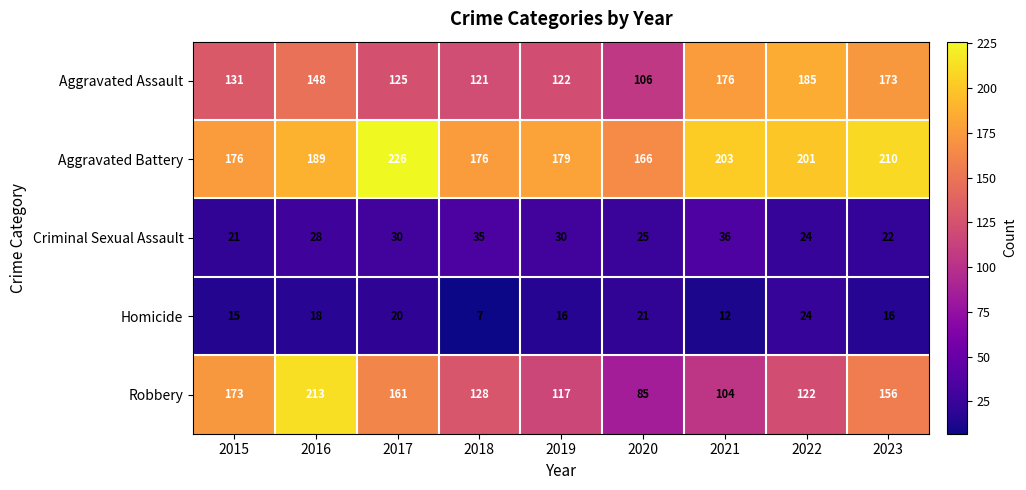

Rank the series at 2016 from highest to lowest value.

Robbery, Aggravated Battery, Aggravated Assault, Criminal Sexual Assault, Homicide